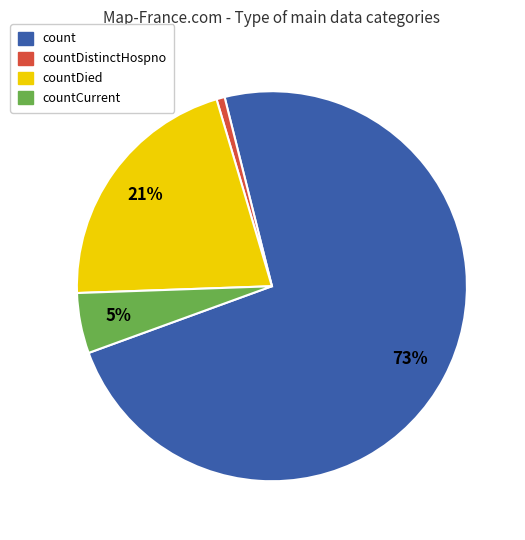

Is there any slice that represents more than half of the pie?

Yes